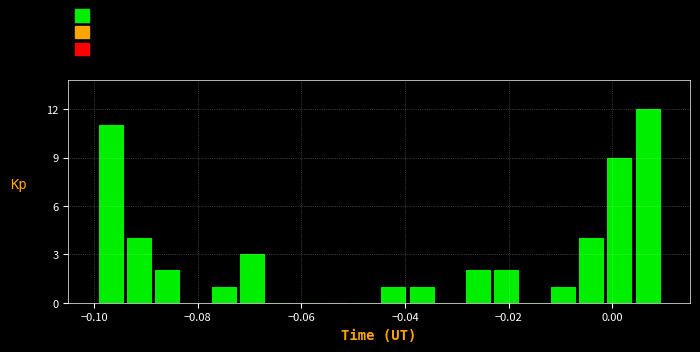

Read against the x-axis, roughly where is the centre of the tallest bar?

0.006